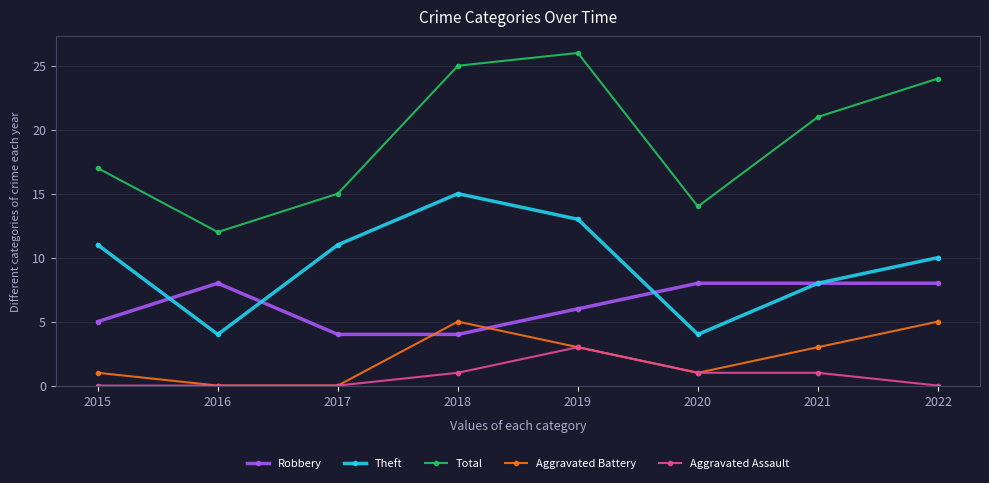

What is the greatest value displayed?

26